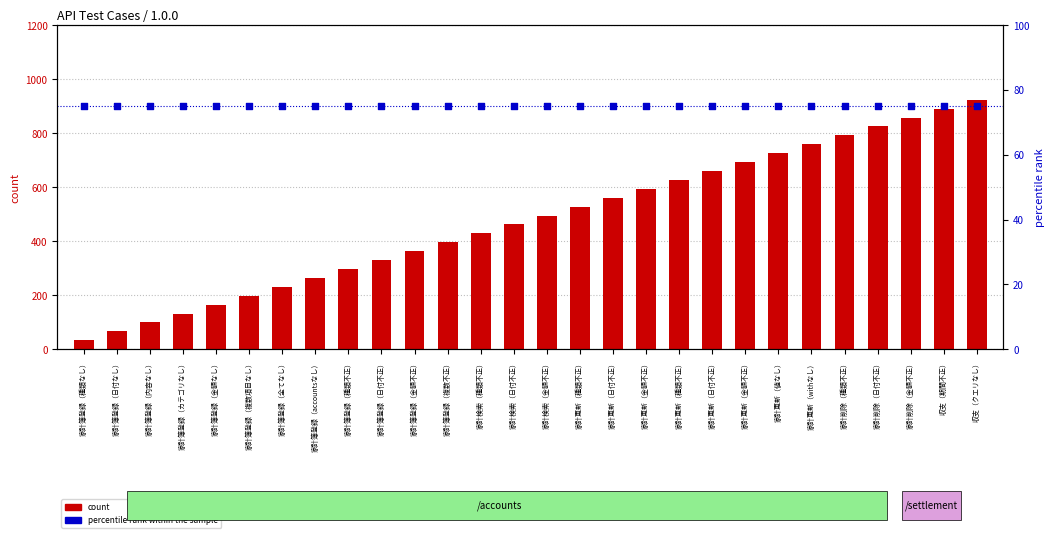

Which series has the largest total across all categories?

count